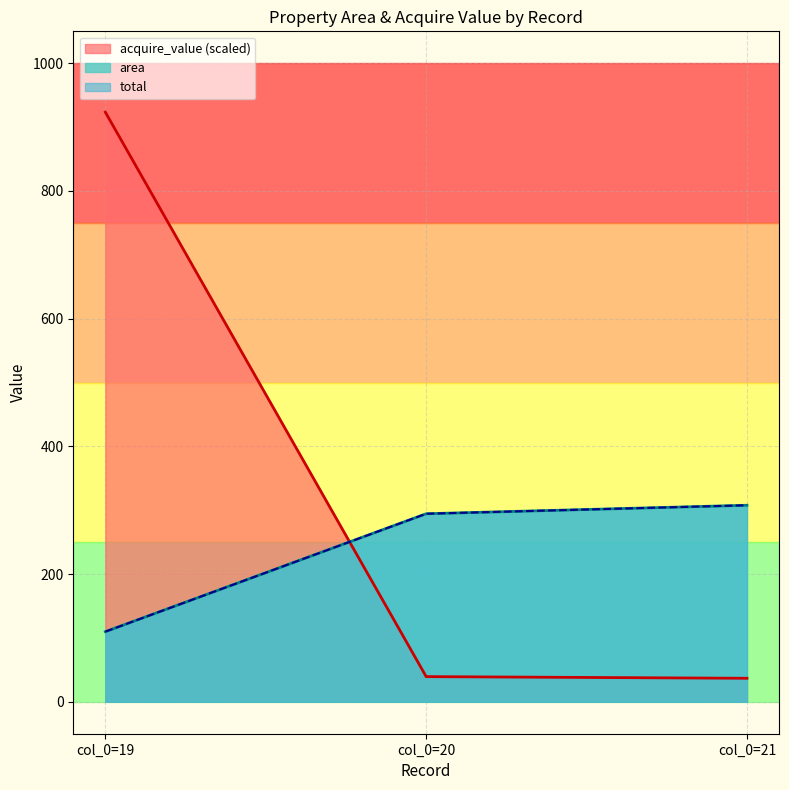

Reading left to right, what are all the values shown in this chart?

area: 109.8	294.5	307.8
acquire_value: 923.4	39.4	36.8
total: 109.8	294.5	307.8